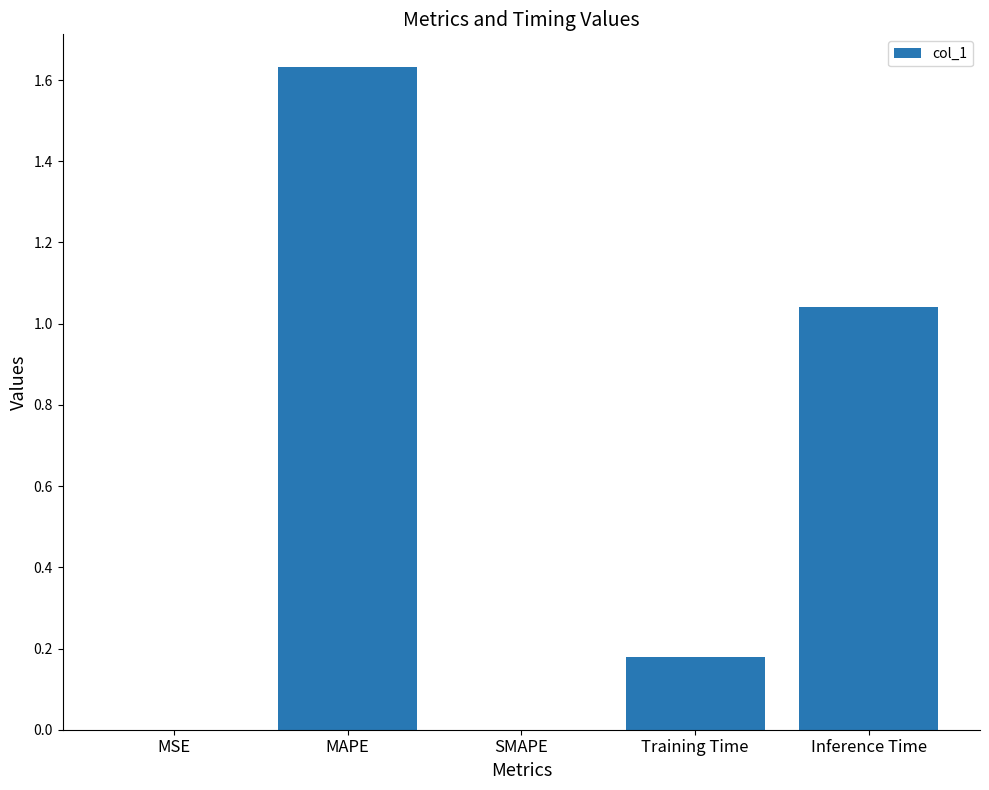

Which label corresponds to the largest value in the chart?

MAPE